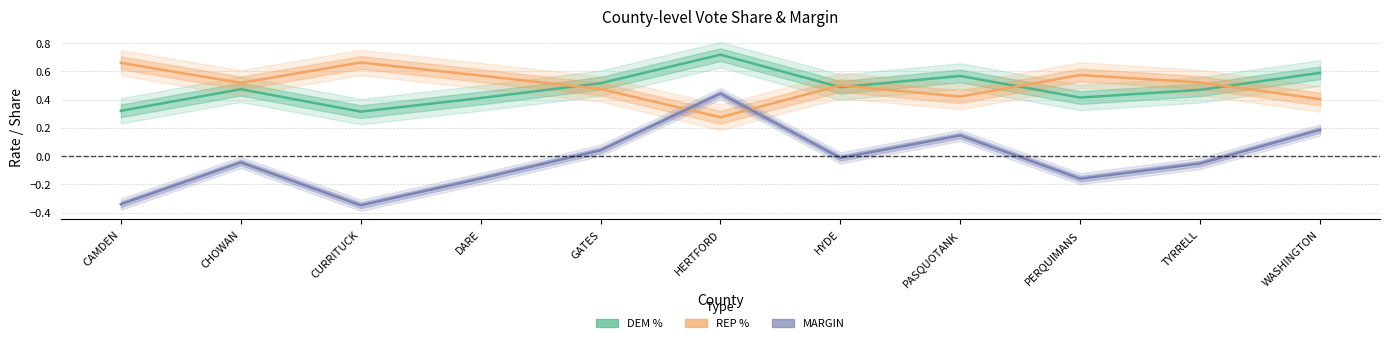

The REP % series shows 0.7 at CAMDEN. True or false?

True